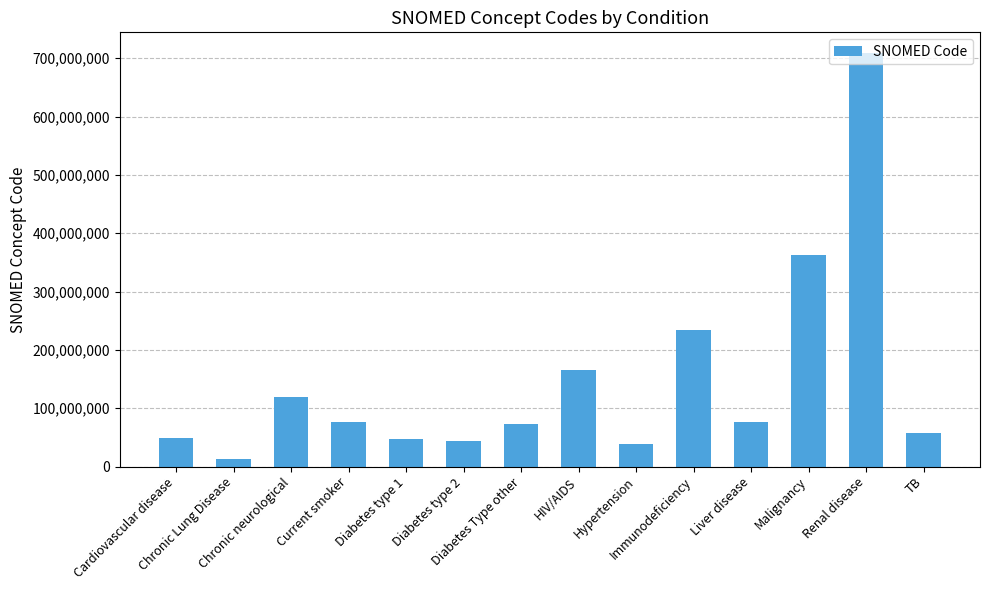

What is the change in value from Chronic neurological to Diabetes Type other?

-45728994